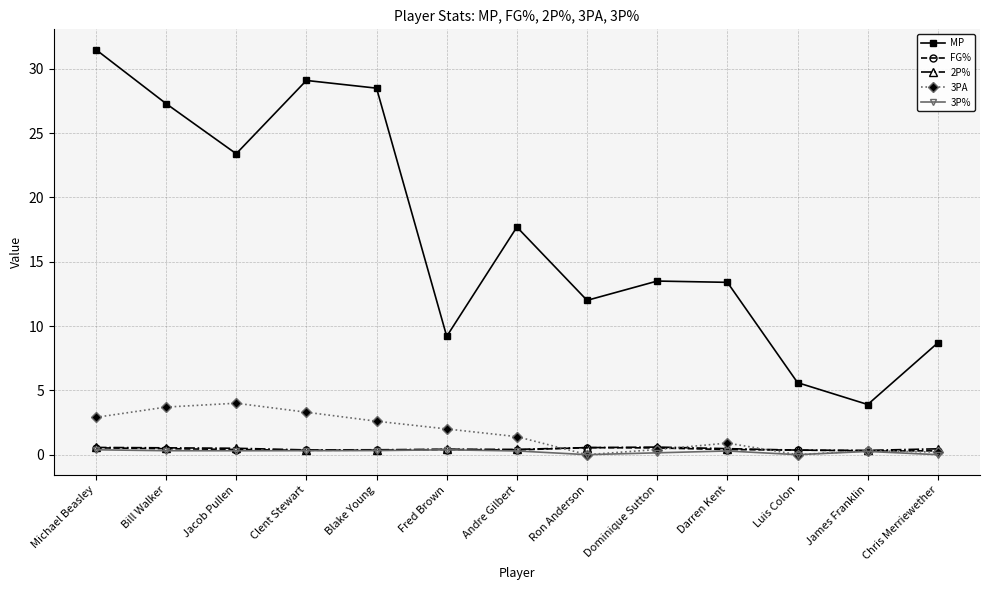

What is the total value across all series at Michael Beasley?

35.9